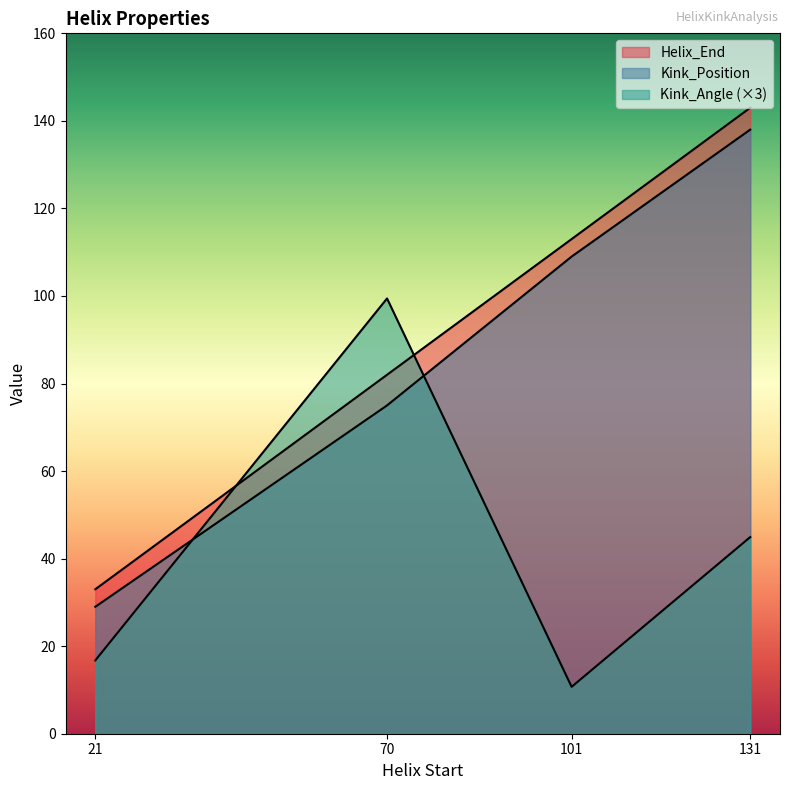

Which has a higher value, 101 or 70?

101